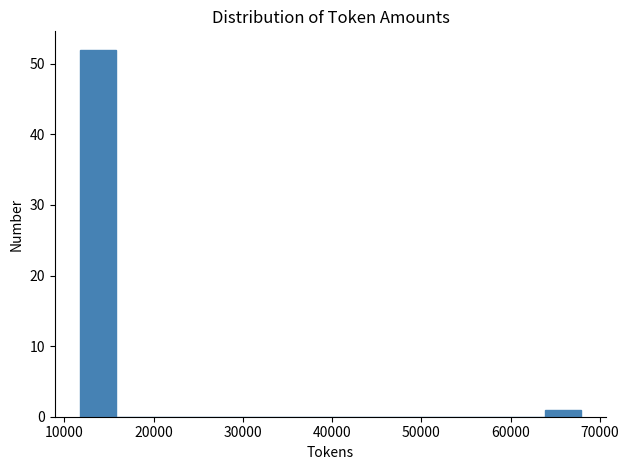

Reading left to right, list every bar in this chart as the range it spans on the x-axis followed by its height. Neither the bar edges nor the heights are printed on the chart, so give them approximately, as read against the axes.

12000 to 16000: 52
16000 to 20000: 0
20000 to 24000: 0
24000 to 28000: 0
28000 to 32000: 0
32000 to 36000: 0
36000 to 40000: 0
40000 to 44000: 0
44000 to 48000: 0
48000 to 52000: 0
52000 to 56000: 0
56000 to 60000: 0
60000 to 64000: 0
64000 to 68000: 1